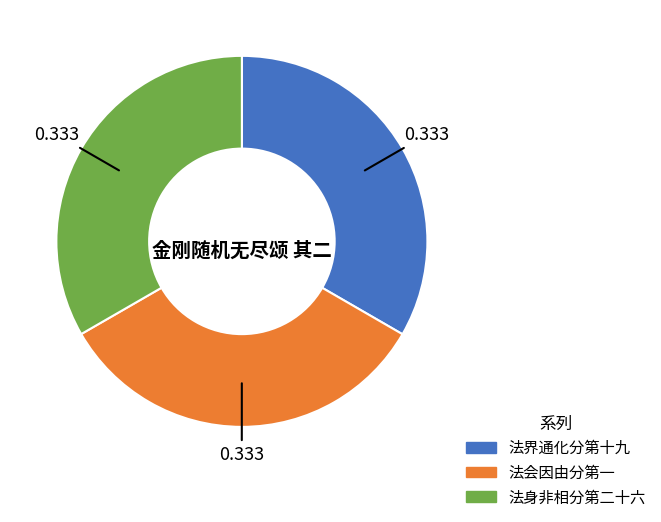

Is there any slice that represents more than half of the pie?

No